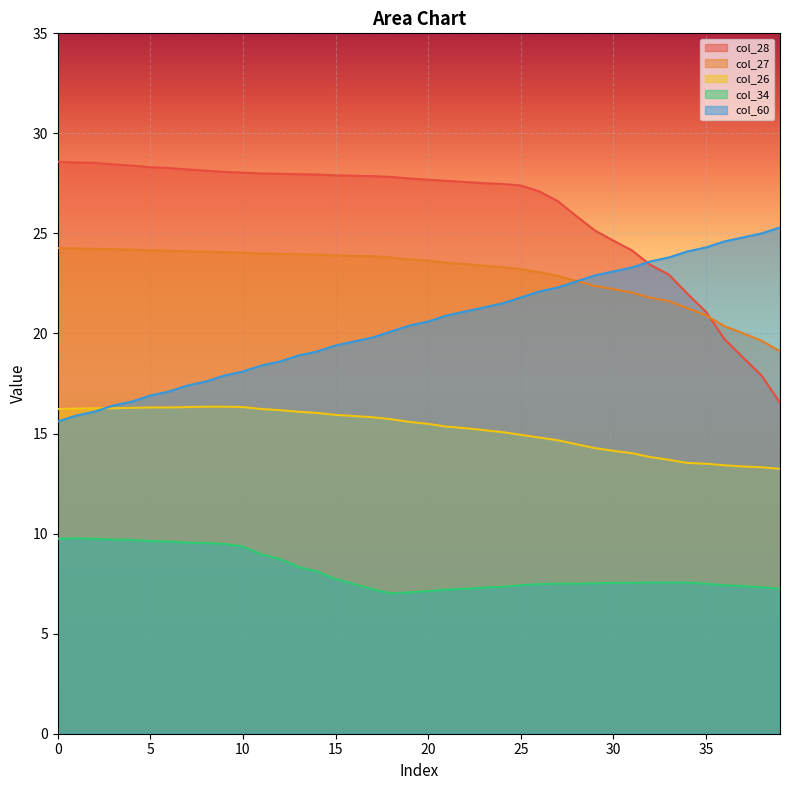

True or false: col_34 and col_26 intersect in this chart.

False